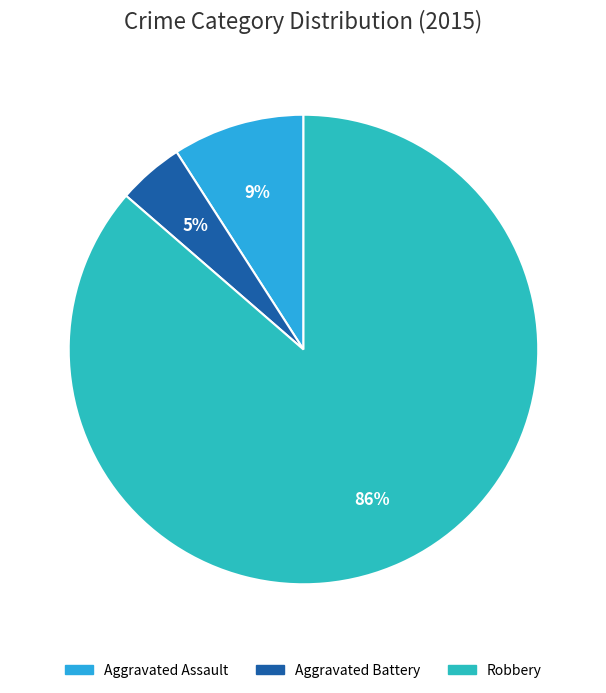

Which slice is the smallest?

Aggravated Battery